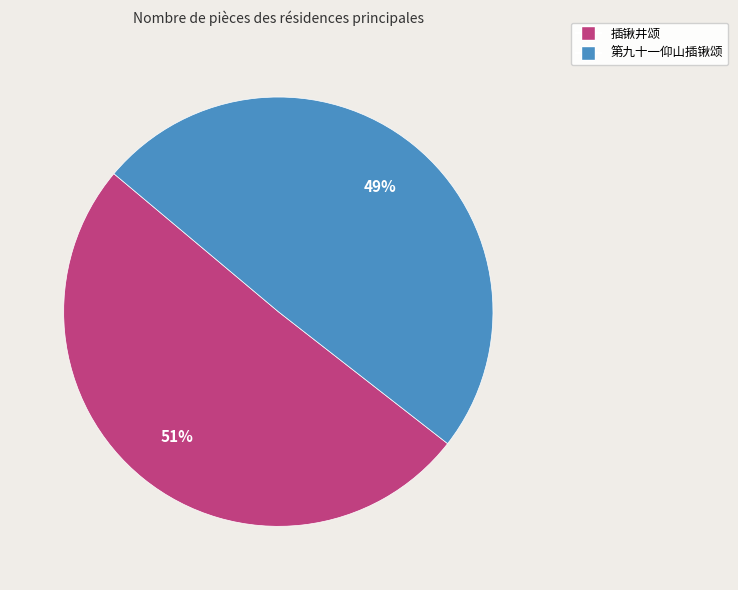

Which category has the biggest portion of the pie?

插锹井颂